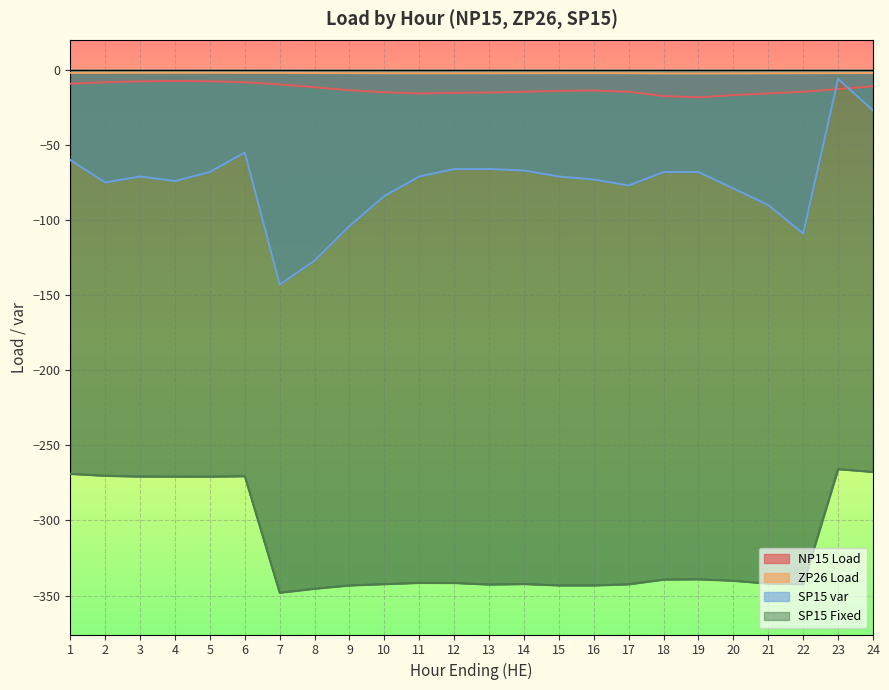

Where is the first local minimum for ZP26 Load?

11